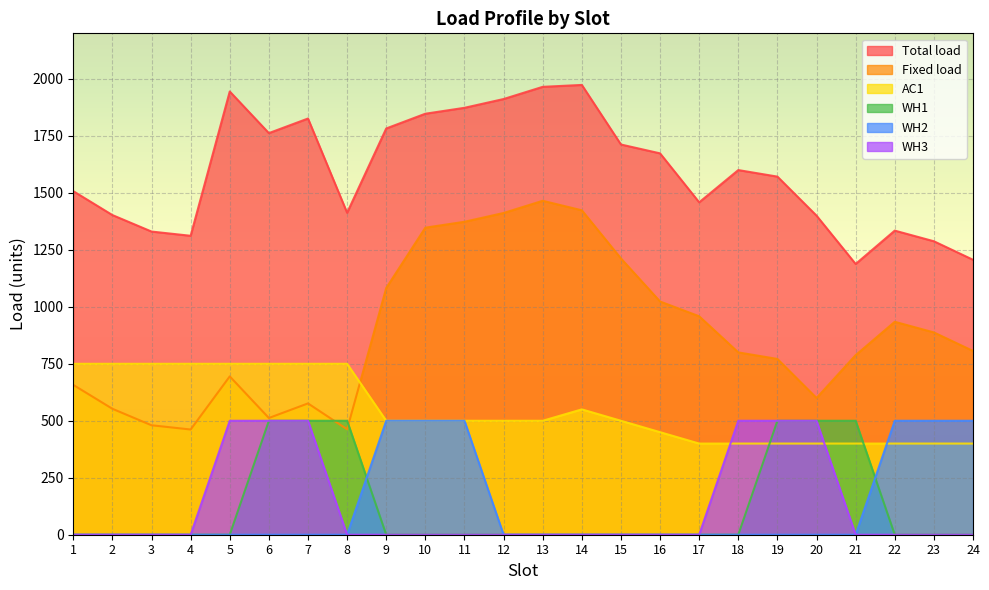

The WH2 series shows 0.0 at 2. True or false?

True